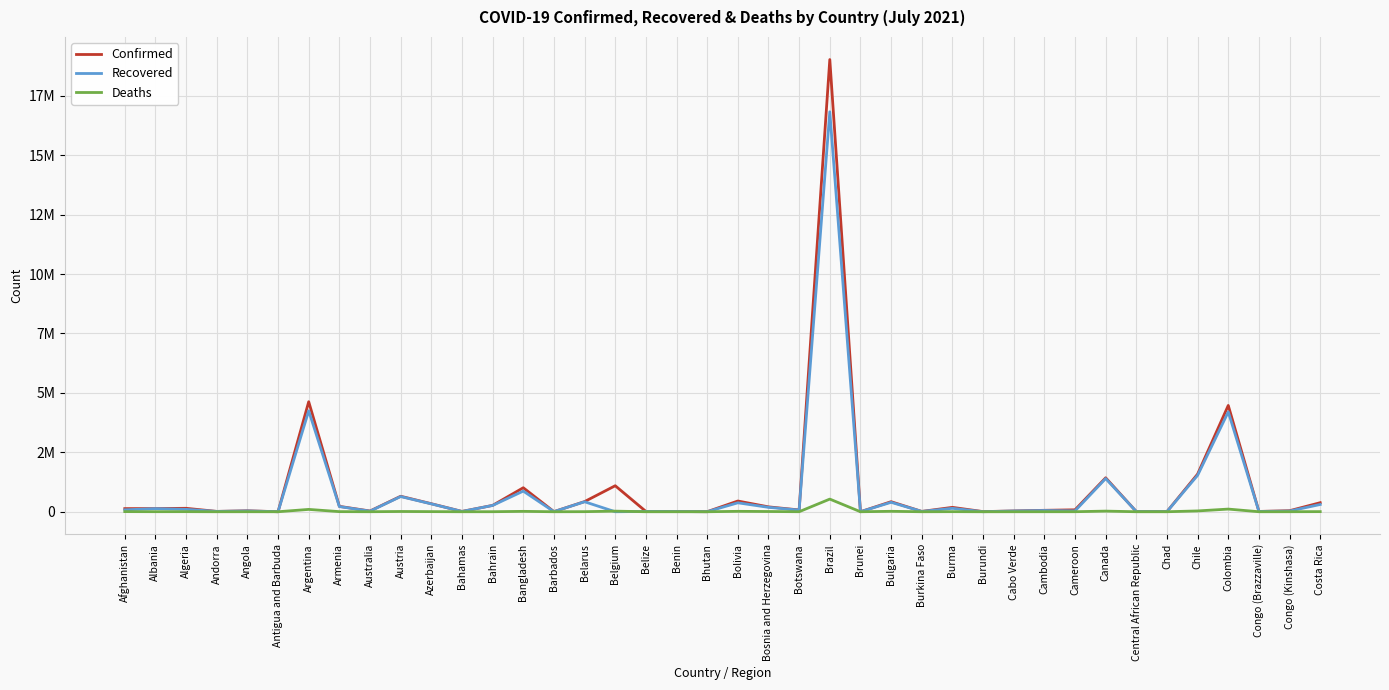

Reading right to left, transcribe all the data shown in this chart.

Confirmed: 380482	43694	12790	4471622	1585160	4953	7142	1427563	80858	59978	32928	5608	184375	13506	422414	266	19020499	75388	205145	451224	2266	8227	13518	1093700	426886	4128	1009315	267038	13024	337098	651453	31017	226285	4627537	1266	39791	14075	144483	132580	131586
Recovered: 305426	28601	11759	4199227	1532078	4777	6859	1395810	35261	51660	32085	773	143460	13317	396309	255	16823301	69914	184999	375676	1933	8000	12848	0	420085	4036	868139	264340	11855	330725	638814	23855	217587	4246200	1222	34169	13770	100383	130043	80226
Deaths: 4773	979	167	111731	33767	174	98	26388	1324	881	289	8	3685	168	18138	3	531688	1202	9656	17126	1	105	330	25198	3247	48	16189	1374	252	4984	10723	910	4542	98148	42	928	127	3811	2456	5561